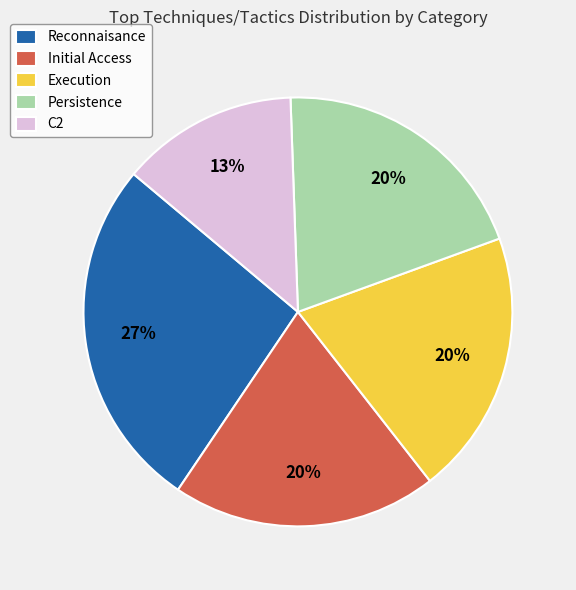

Does any single category account for the majority?

No